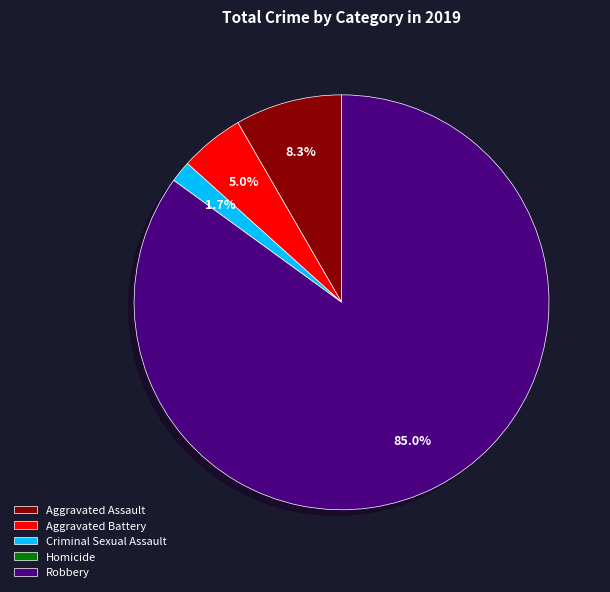

What portion of the pie excludes Aggravated Assault?

91.7%